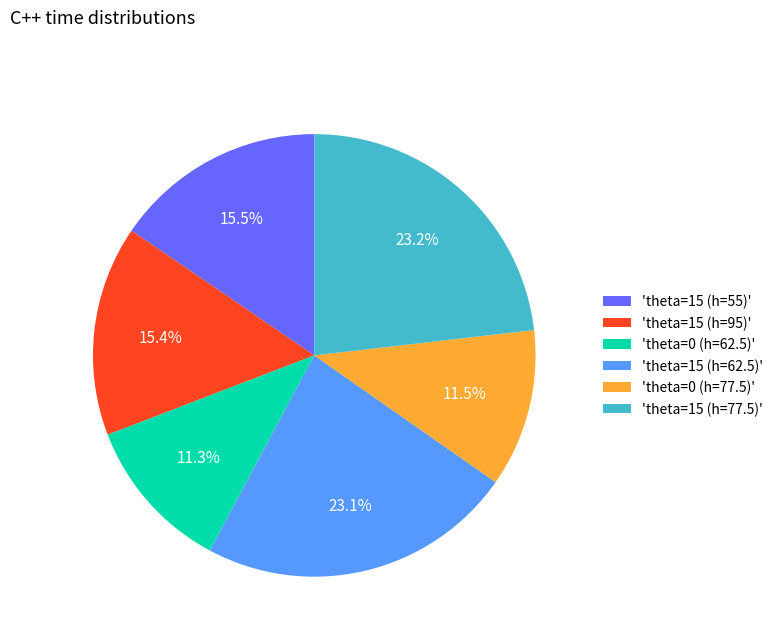

Which has a higher value, 'theta=15 (h=95)' or 'theta=0 (h=77.5)'?

'theta=15 (h=95)'